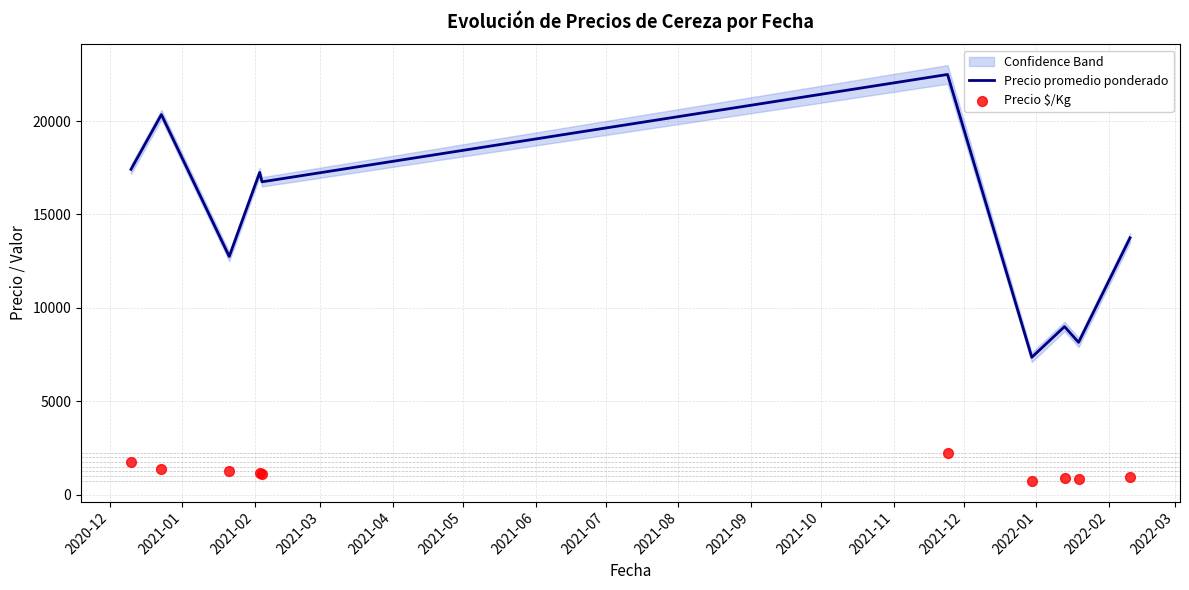

Which series has the largest total across all categories?

Precio promedio ponderado